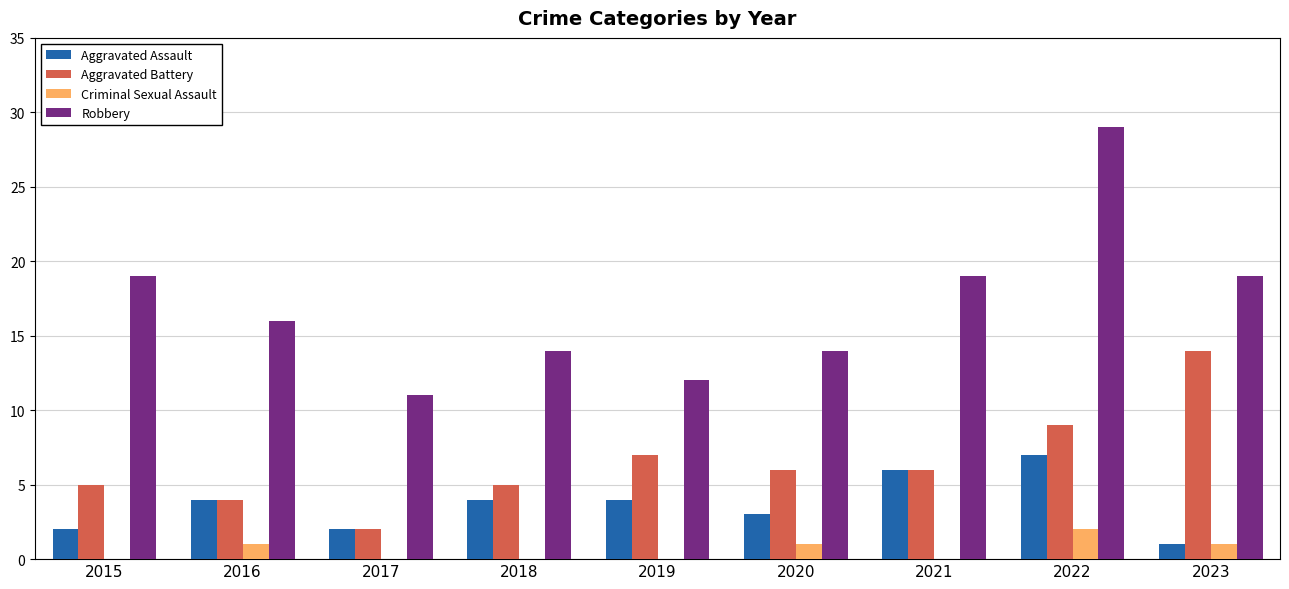

At which category is the sum across all series the highest?

2022